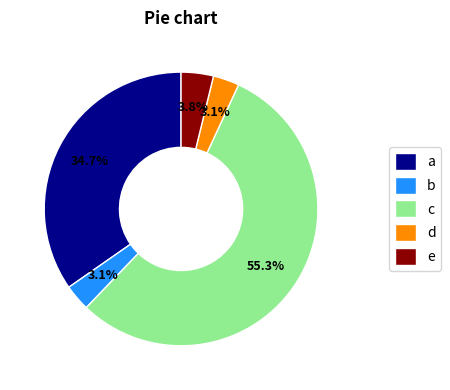

Which has a higher value, a or c?

c